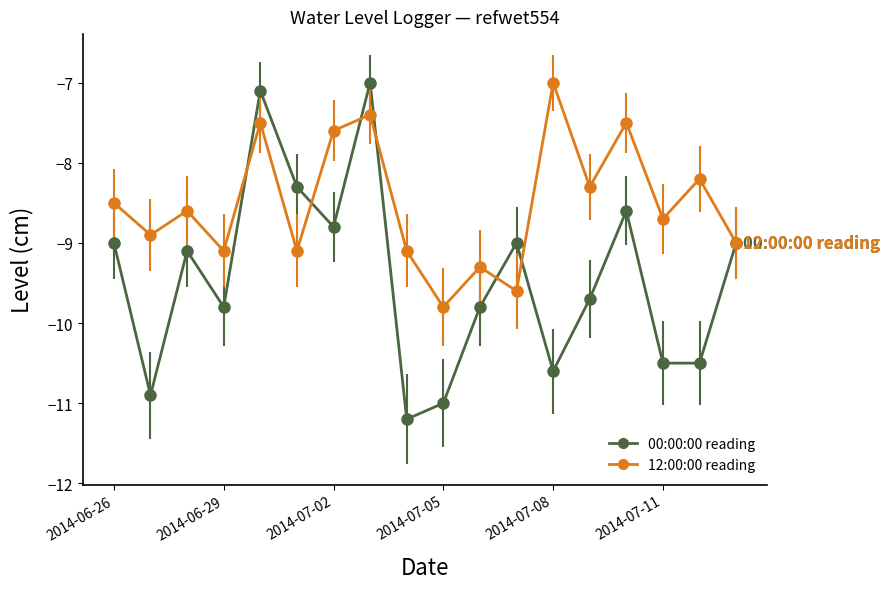

Rank the series by their average value, from highest to lowest.

12:00:00 reading, 00:00:00 reading